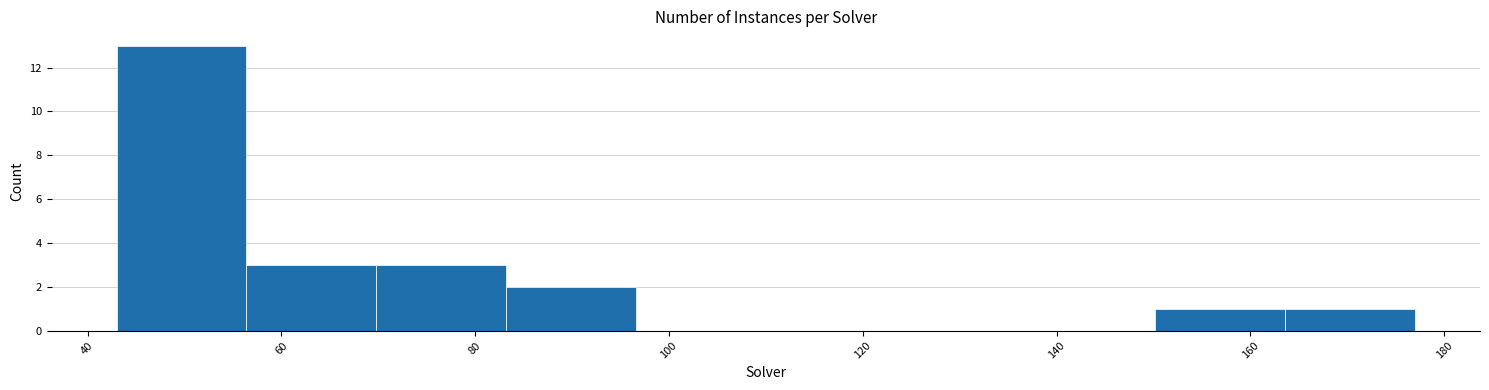

How tall is the bar that spans 163.6 to 177.0 on the x-axis? Neither the bar edges nor the heights are printed on the chart, so give them approximately, as read against the axes.

1